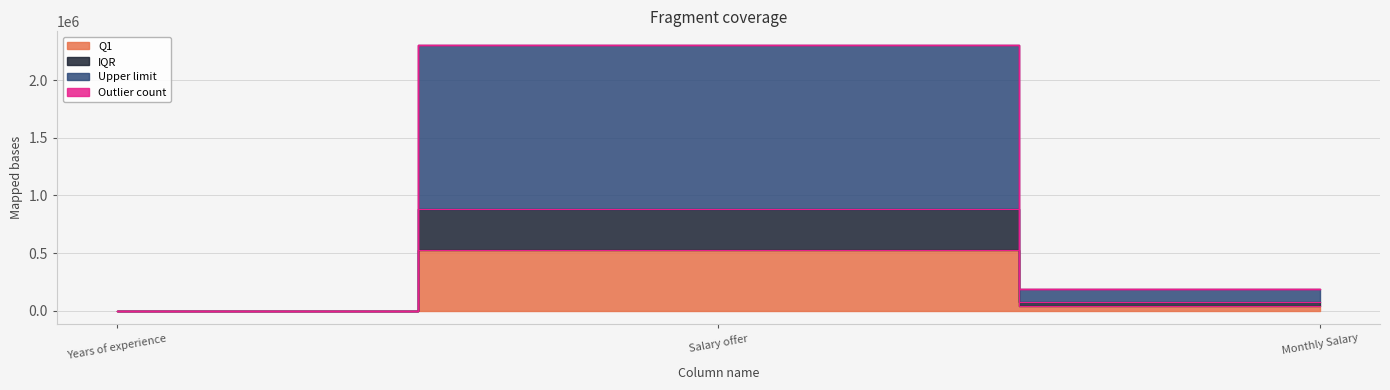

The Upper limit series shows 3.8 at Years of experience. True or false?

False